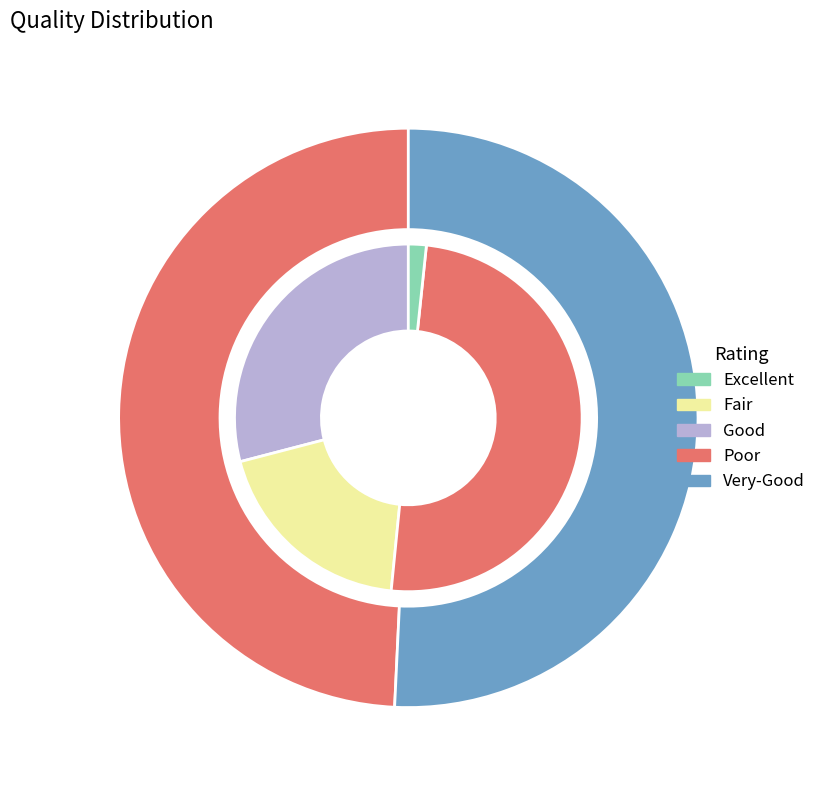

Is there any slice that represents more than half of the pie?

Yes